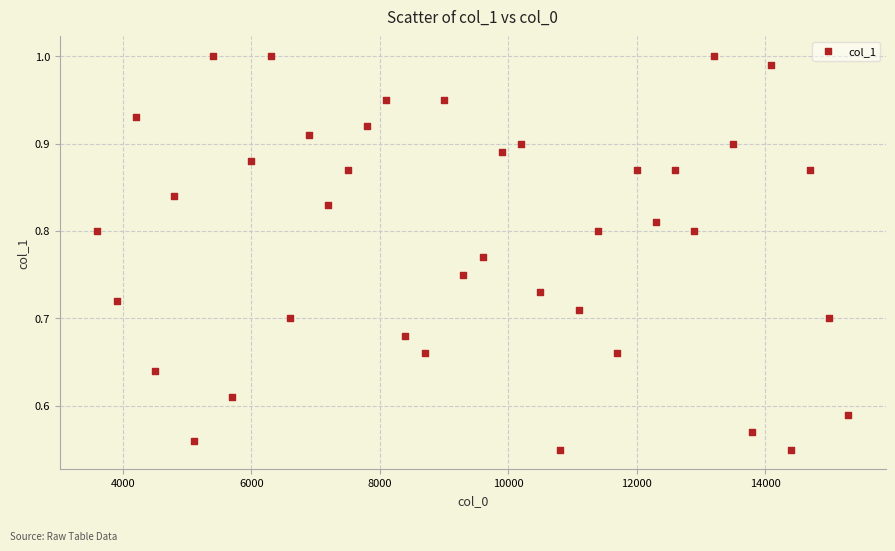

What is the range of X values (max minus min)?

11700.0